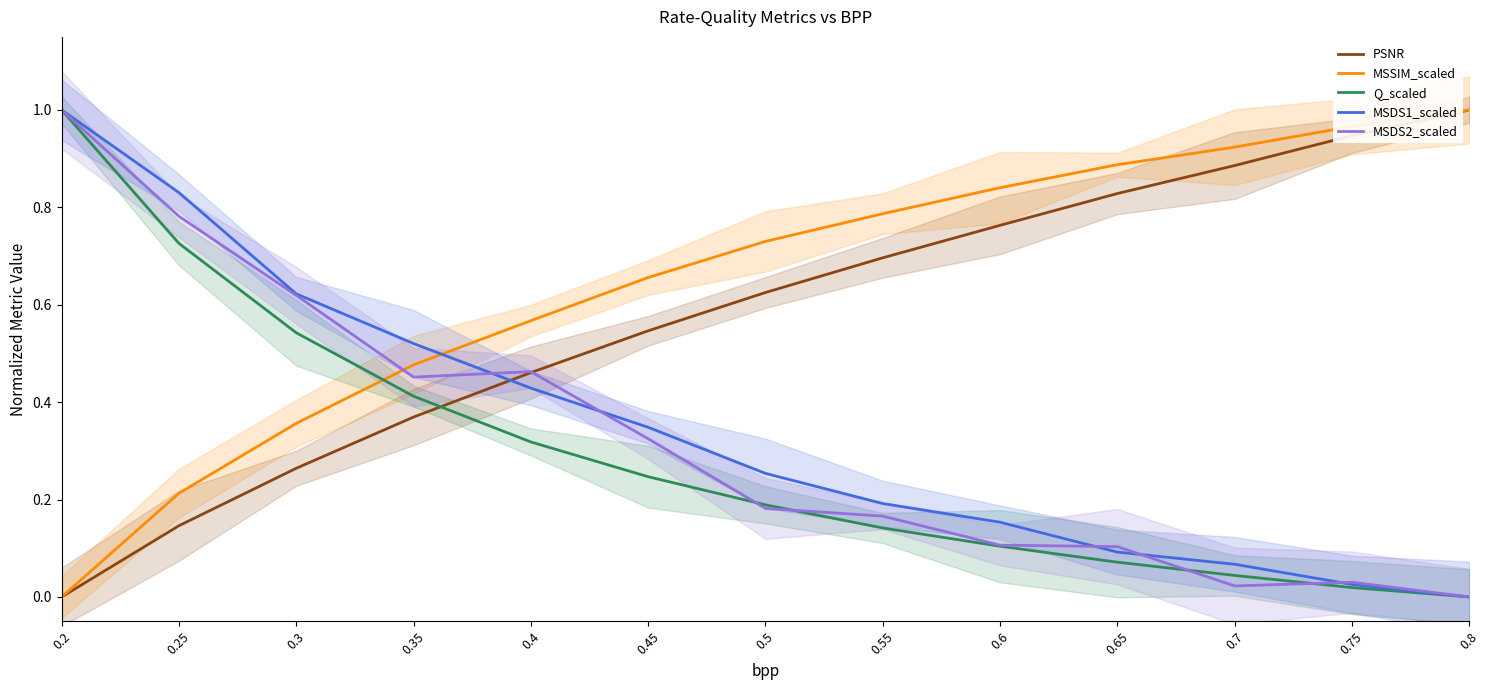

Is it true that MSDS1_scaled equals 0.4 at 0.4?

True